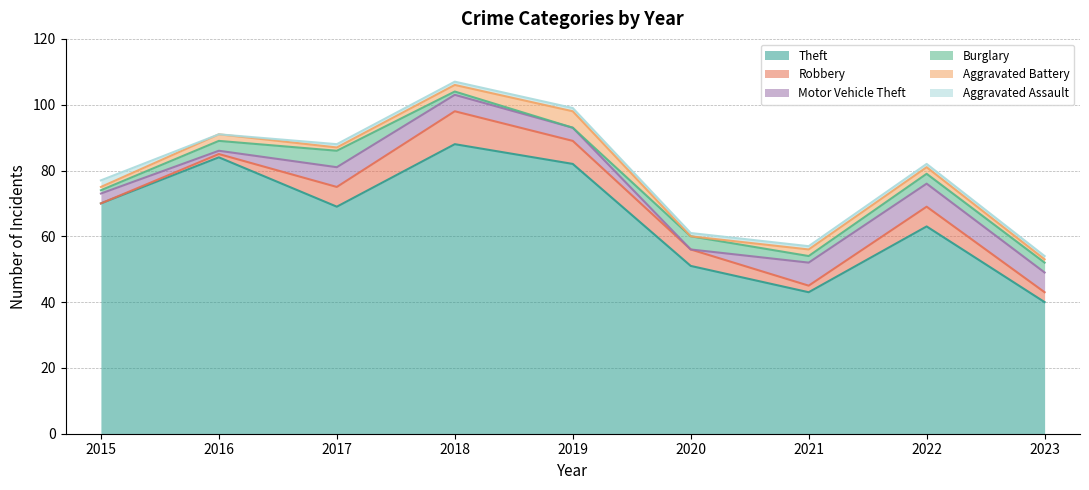

At which label does Robbery first exceed 5?

2017